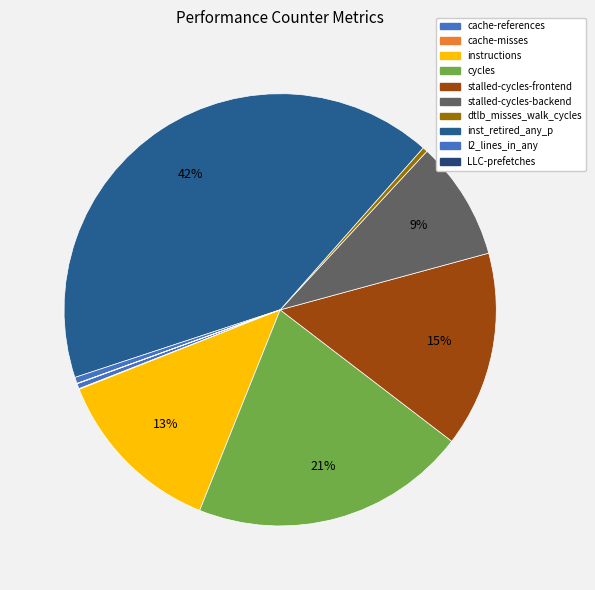

What percentage is NOT represented by inst_retired_any_p?

58.4%